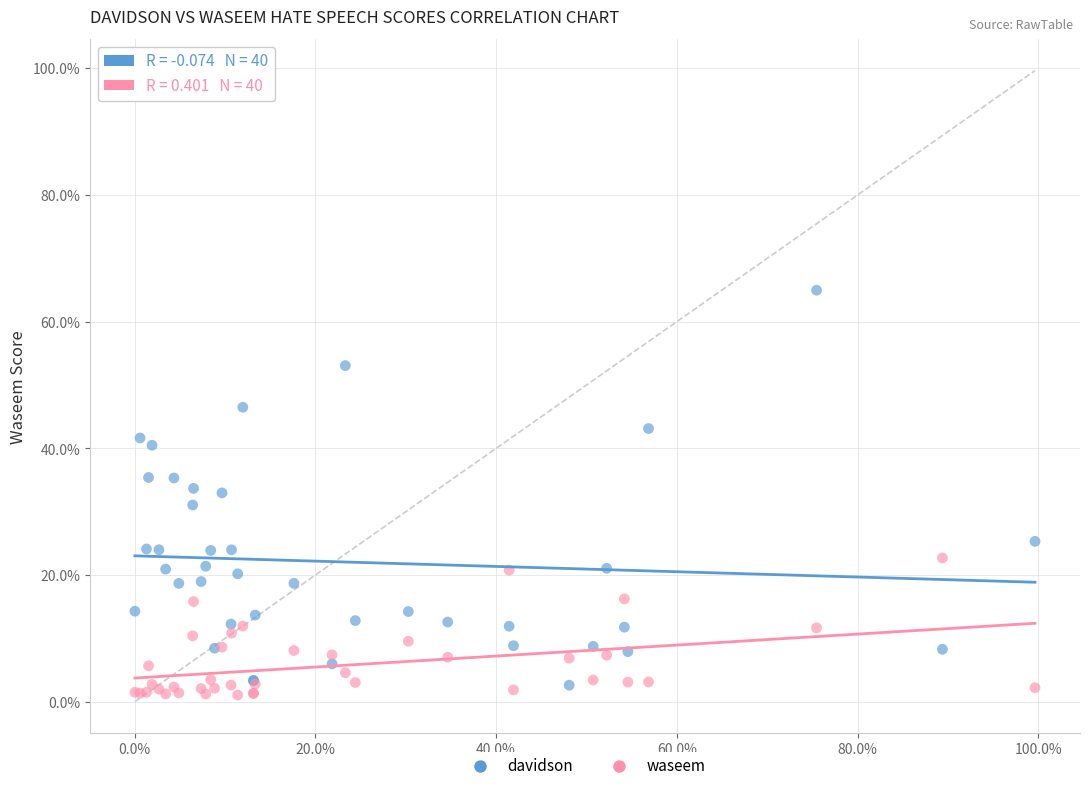

Which series contains the lowest Y value?

waseem